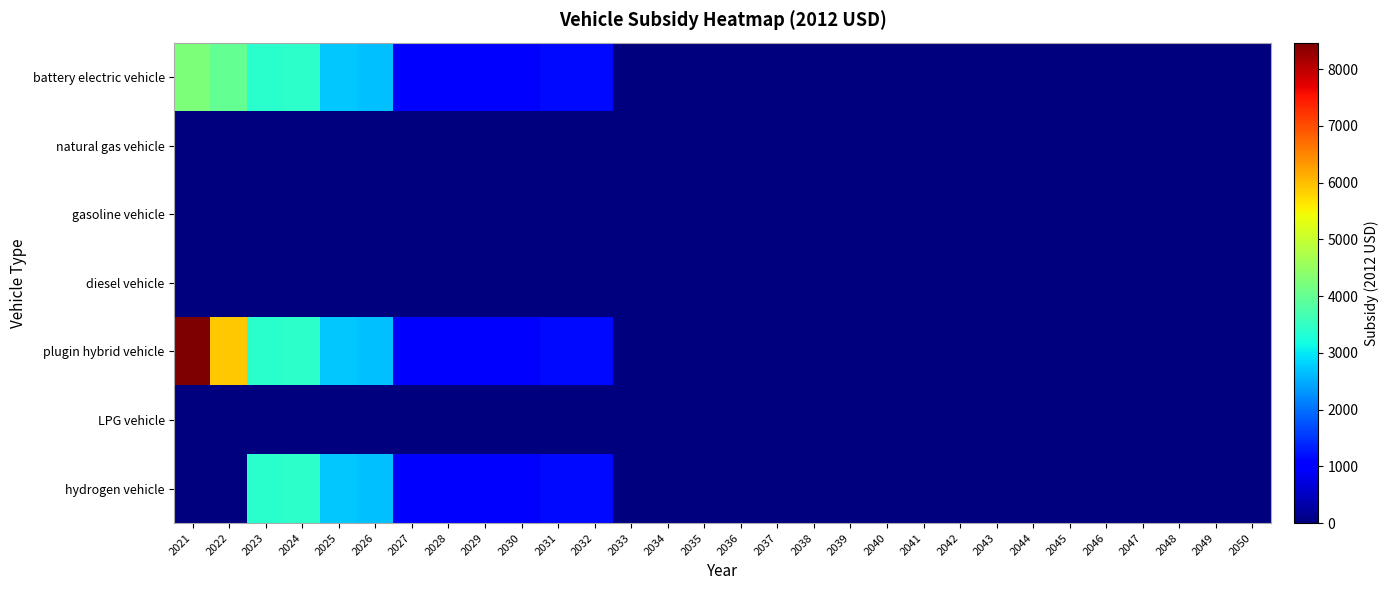

Rank the series by their maximum value, from highest to lowest.

plugin hybrid vehicle, battery electric vehicle, hydrogen vehicle, natural gas vehicle, gasoline vehicle, diesel vehicle, LPG vehicle